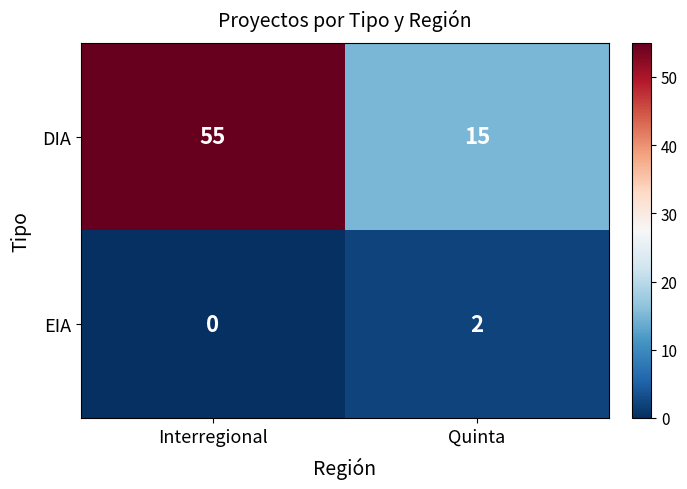

At which category does the chart reach its minimum across all series?

Interregional